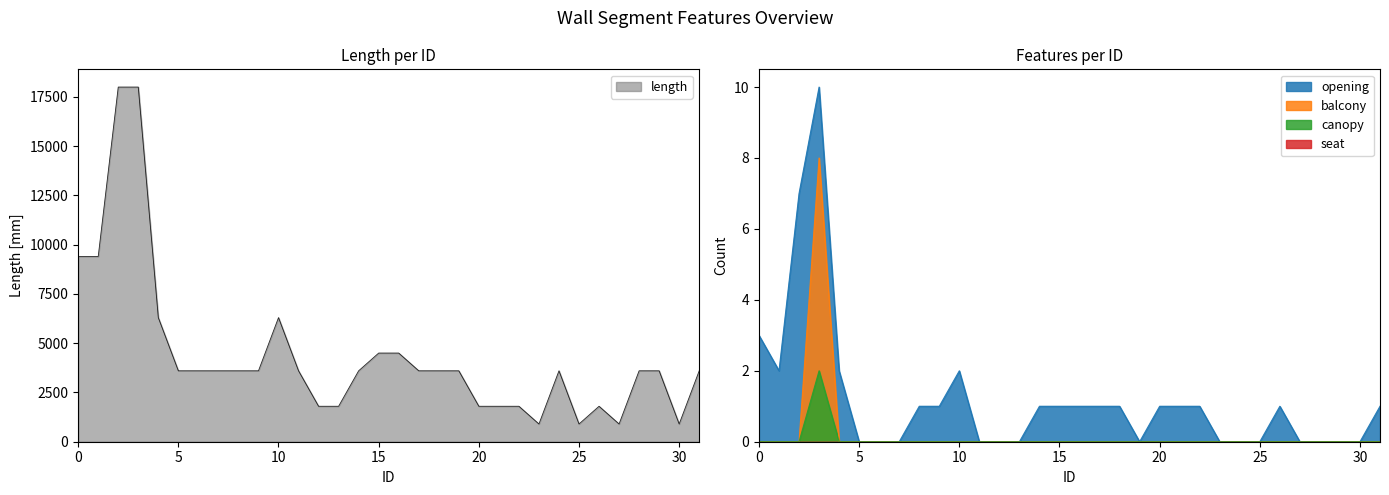

The length series shows 1600 at 6. True or false?

False